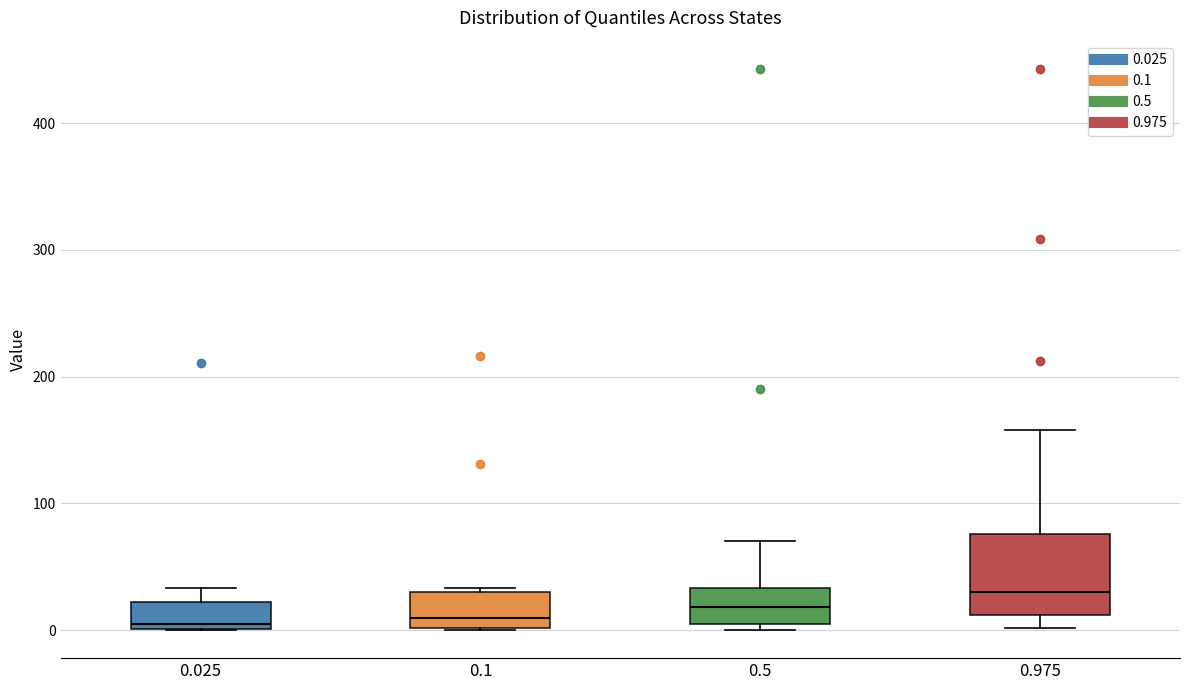

Reading left to right, read every box against the y-axis: the position of its median line, the range the box covers, and the ends of its whiskers. The values are not printed on the chart, so give them approximately, as read against the axis.

0.025: median 10, box 0 to 20, whiskers 0 to 30
0.1: median 10, box 0 to 30, whiskers 0 to 30
0.5: median 20, box 0 to 30, whiskers 0 (just below the box's lower edge) to 70
0.975: median 30, box 10 to 80, whiskers 0 to 160